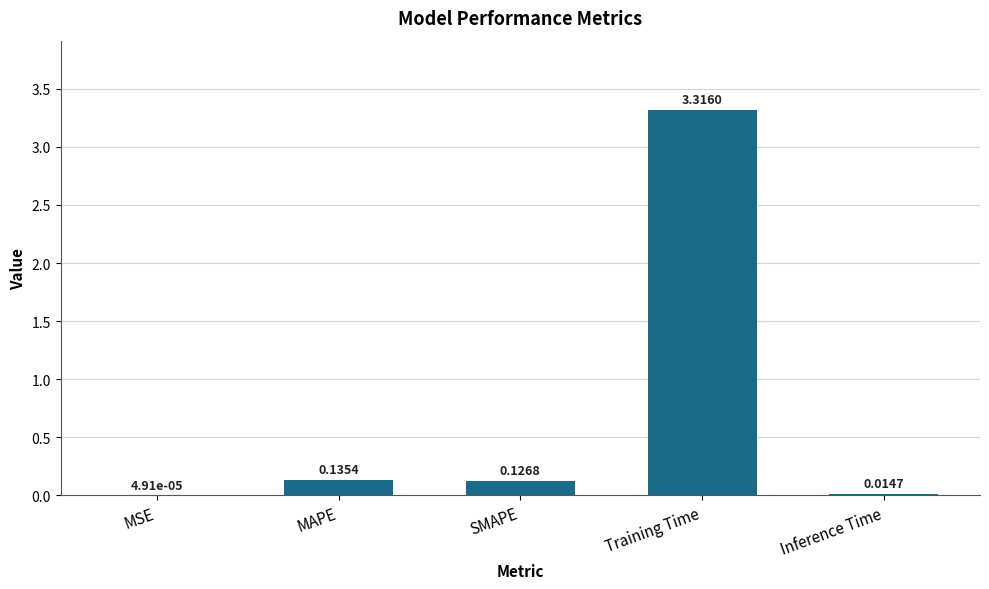

What is the sum of all values?

3.6